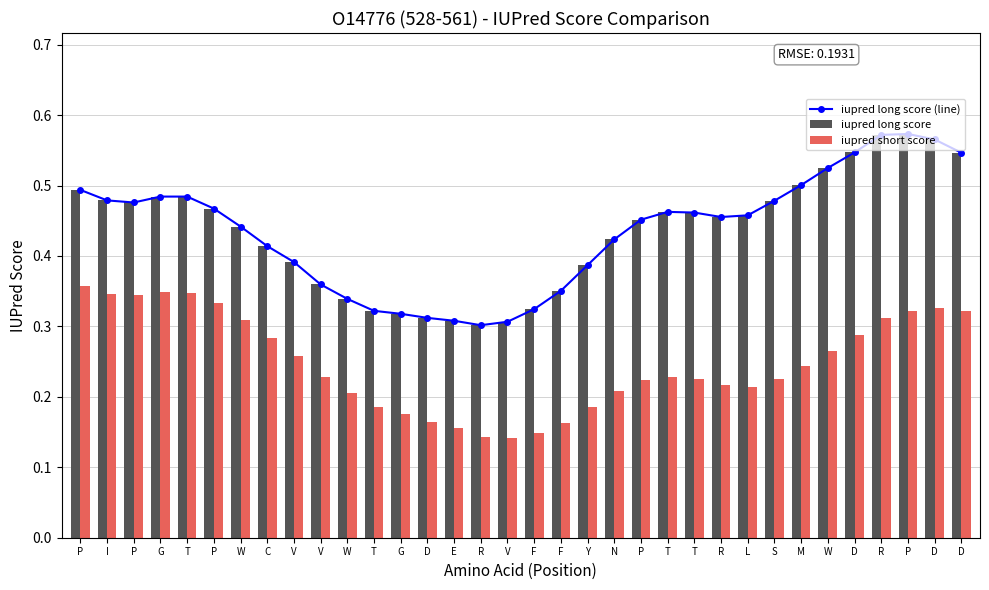

The iupred short score series shows 0.2 at D. True or false?

False